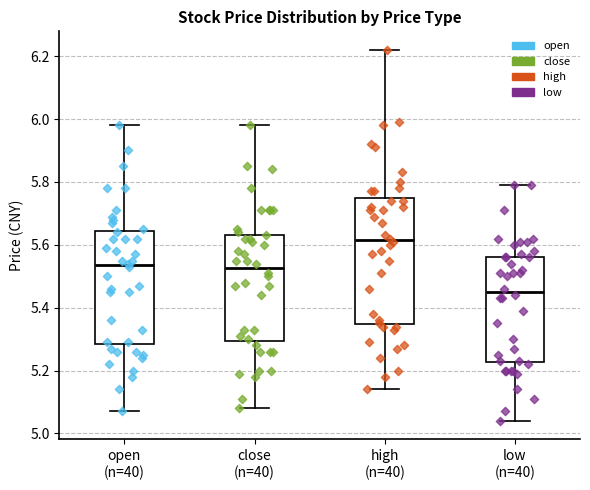

Where does the lower whisker of the box for open (n=40) end on the y-axis? The values are not printed on the chart, so give them approximately, as read against the axis.

5.08